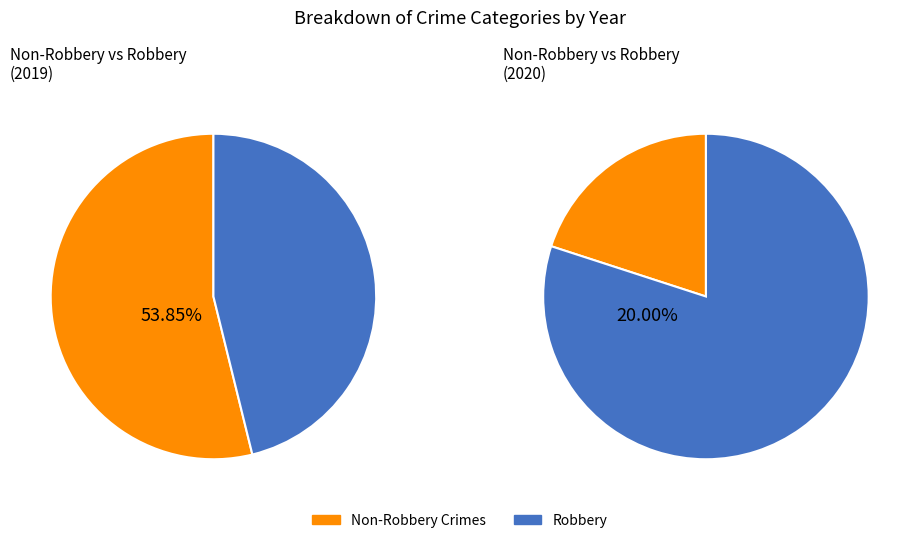

Is Robbery the majority of the pie?

No